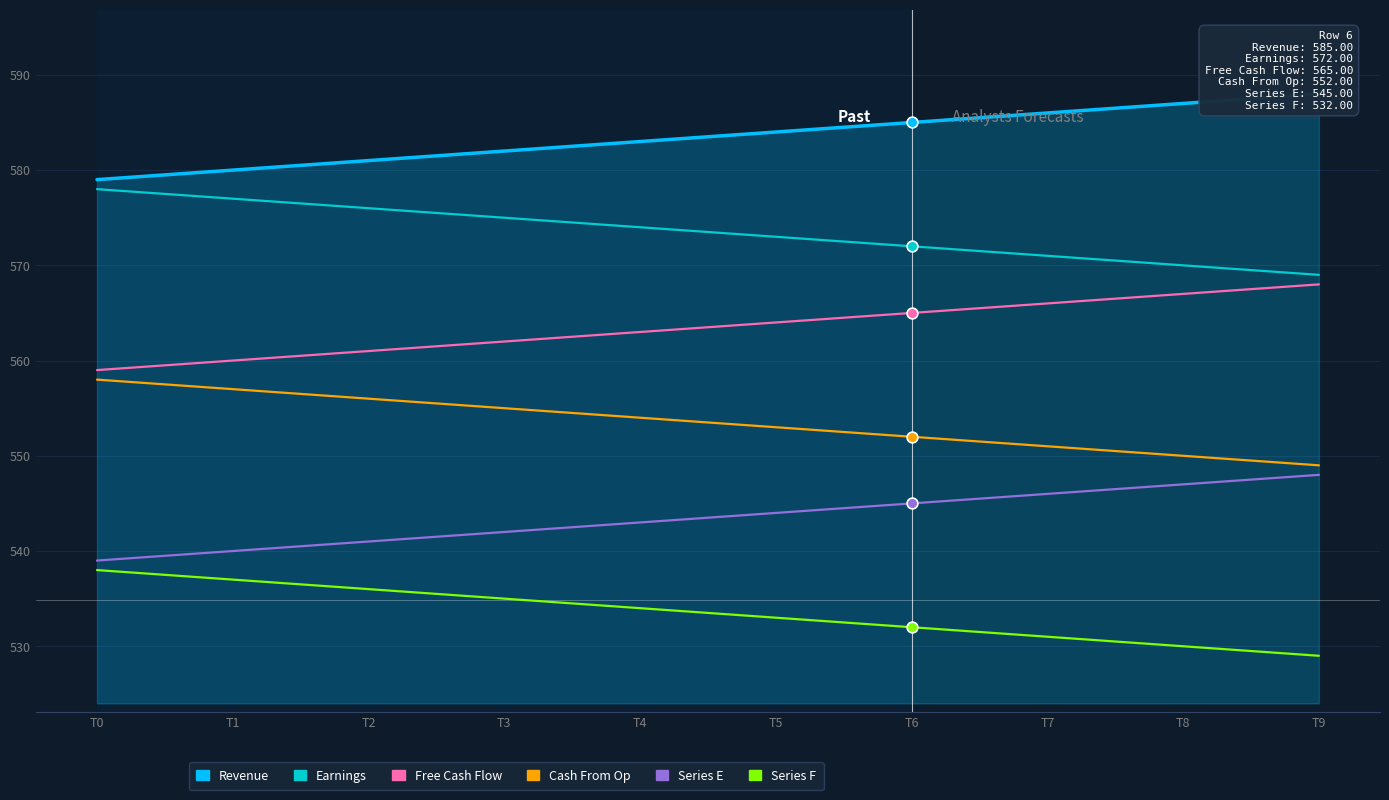

At how many categories does at least one series exceed 569?

10